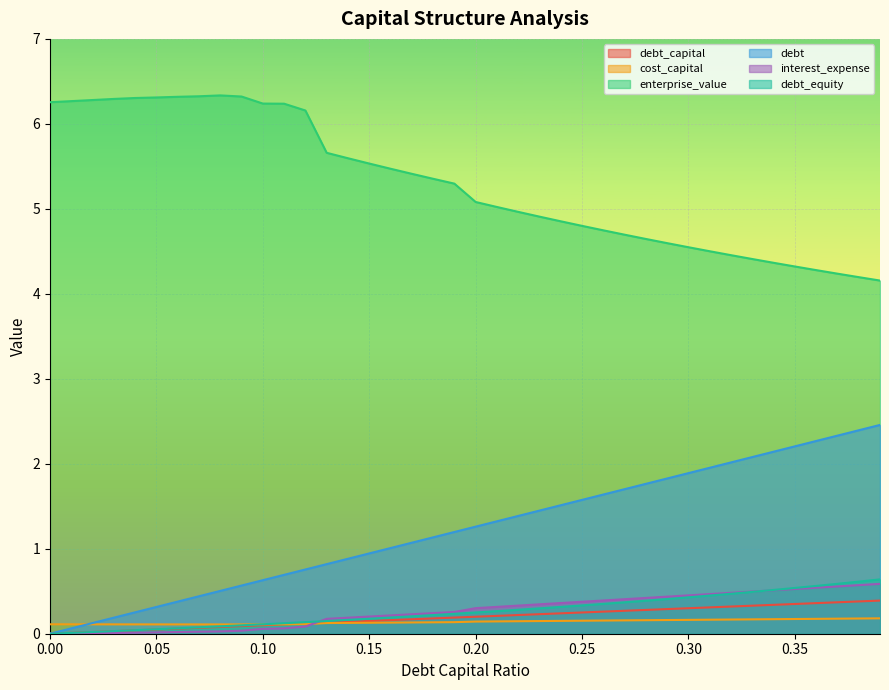

True or false: enterprise_value and debt_equity intersect in this chart.

False